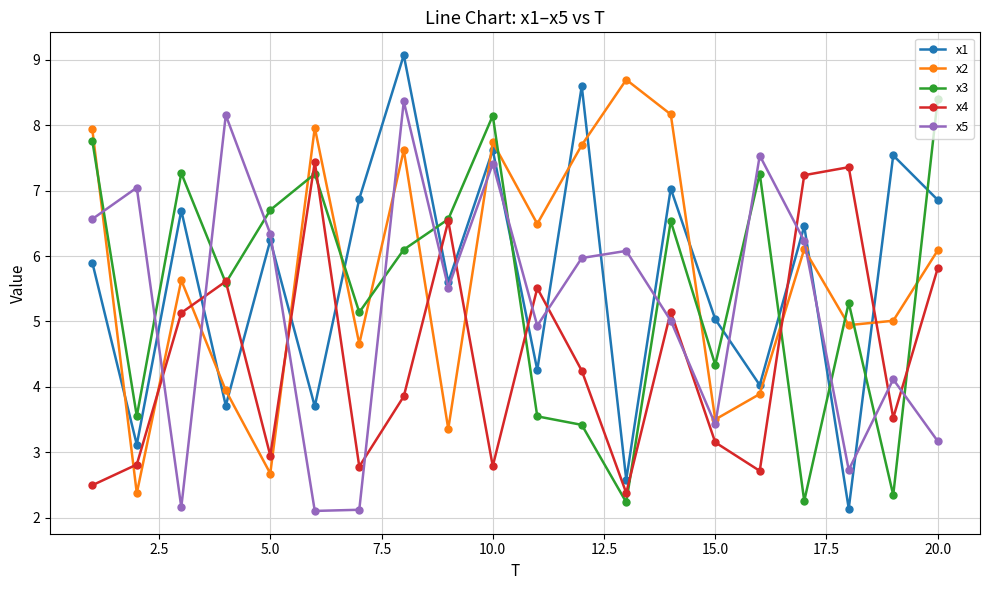

What is the maximum value shown in the chart?

9.1